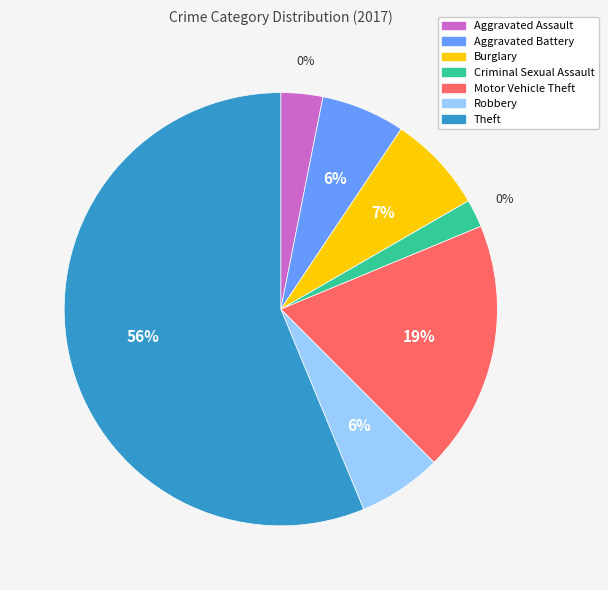

To the nearest percent, what is the difference between the largest and smallest slice percentages?

54%